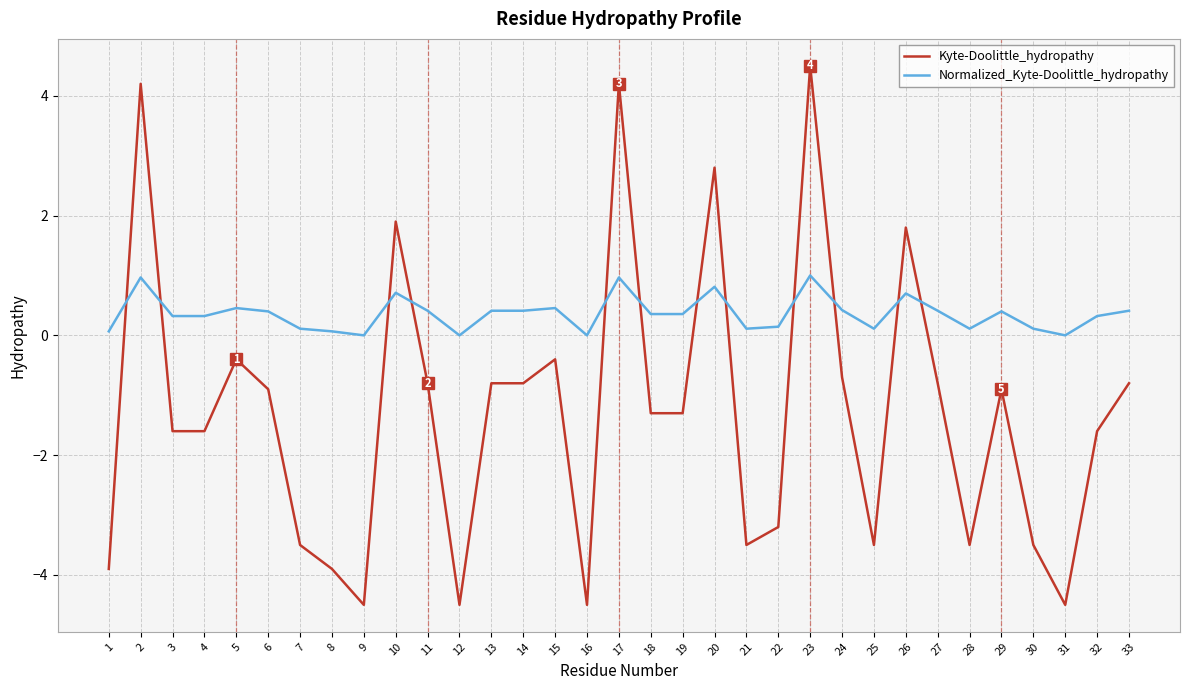

List the series in order of their overall mean, highest first.

Normalized_Kyte-Doolittle_hydropathy, Kyte-Doolittle_hydropathy